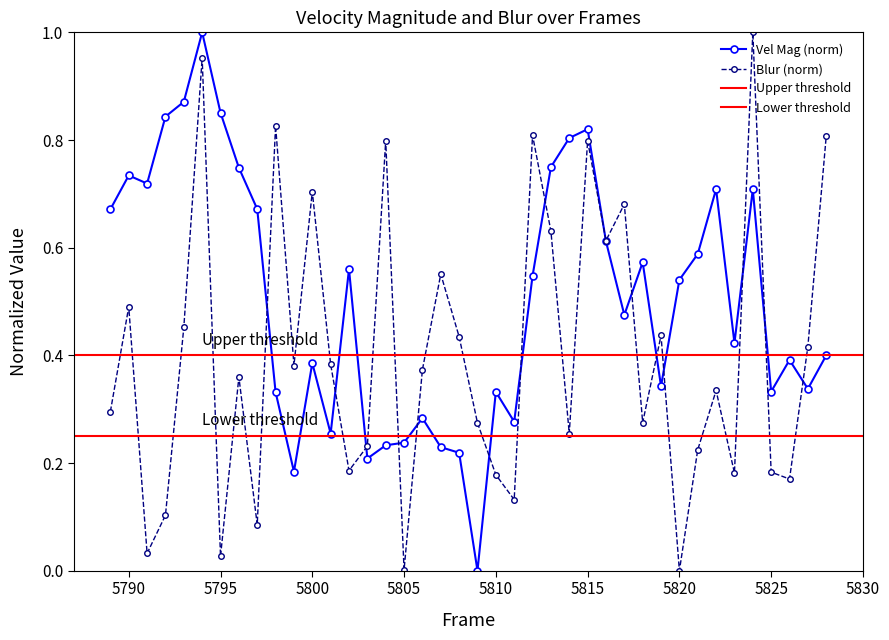

The value of Blur at 5828 is 0.8. True or false?

True